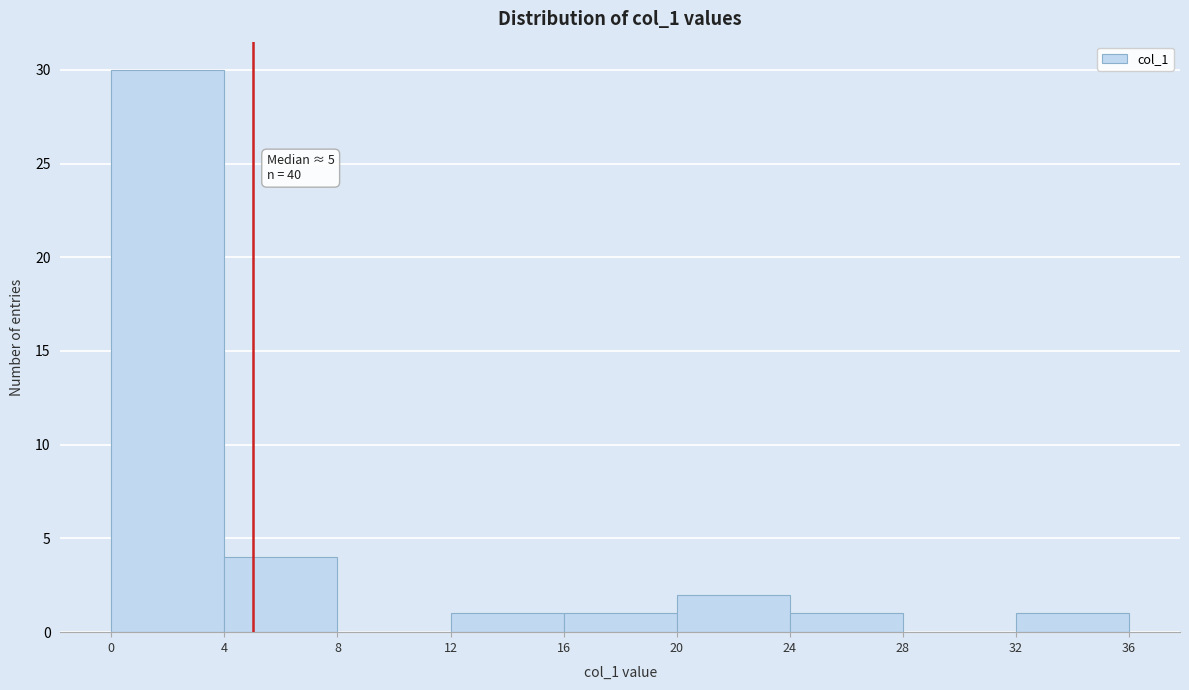

Which range on the x-axis has the tallest bar?

0 to 4